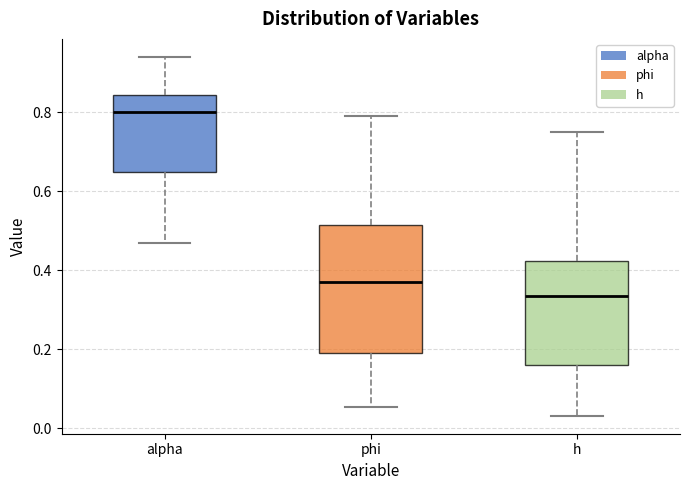

Reading left to right, read every box against the y-axis: the position of its median line, the range the box covers, and the ends of its whiskers. The values are not printed on the chart, so give them approximately, as read against the axis.

alpha: median 0.80, box 0.64 to 0.84, whiskers 0.46 to 0.94
phi: median 0.36, box 0.18 to 0.52, whiskers 0.06 to 0.78
h: median 0.34, box 0.16 to 0.42, whiskers 0.04 to 0.76